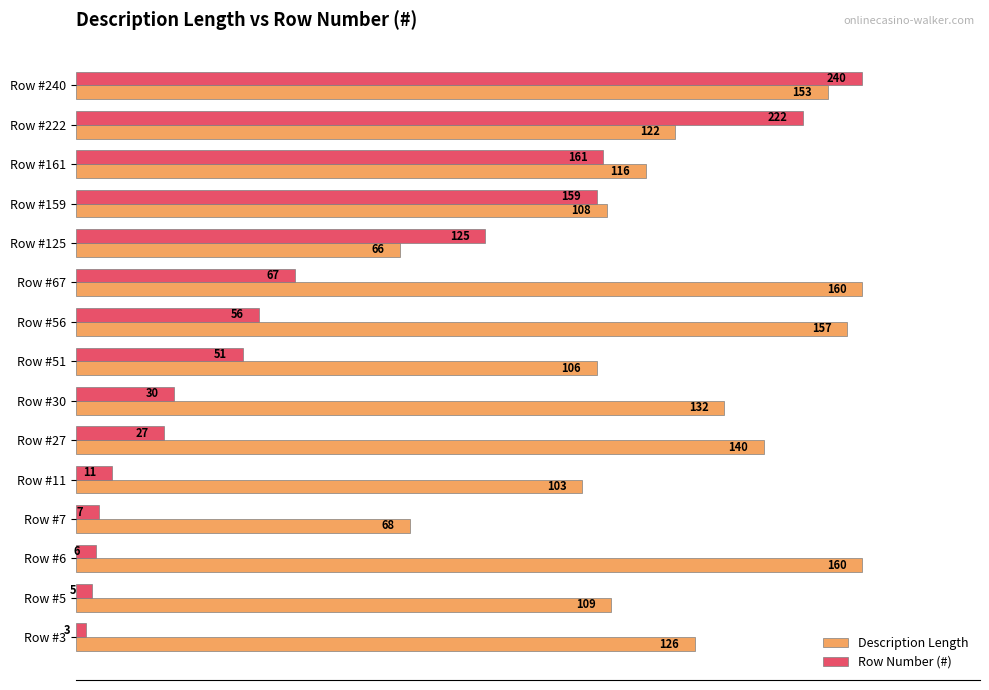

What are all the series names shown in the legend?

Description Length, Row Number (#)